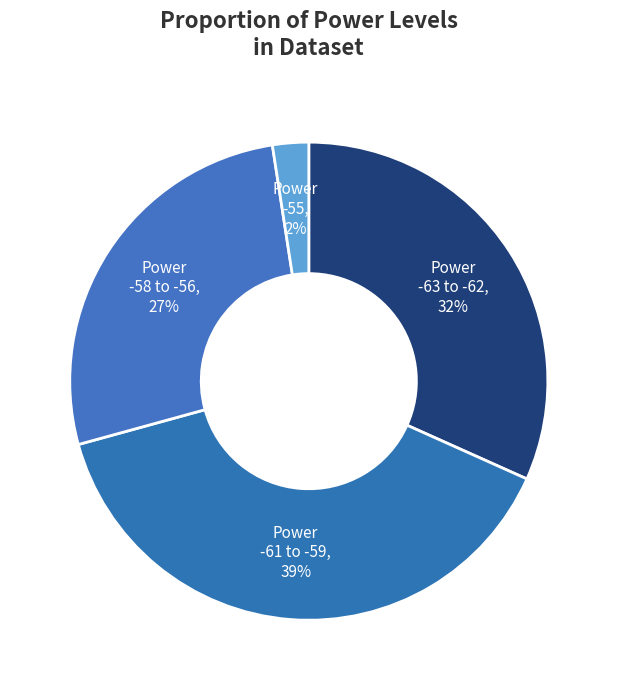

Count the number of slices in the pie.

4